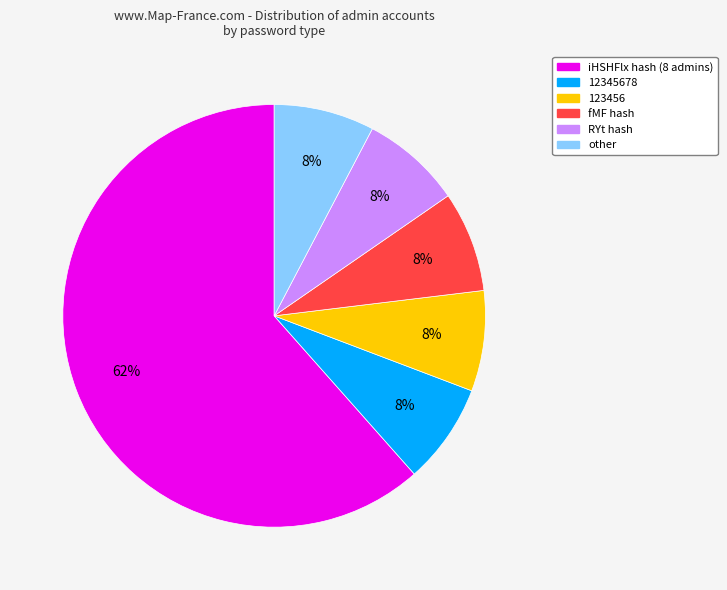

Do RYt hash and fMF hash together represent more than half of the pie?

No